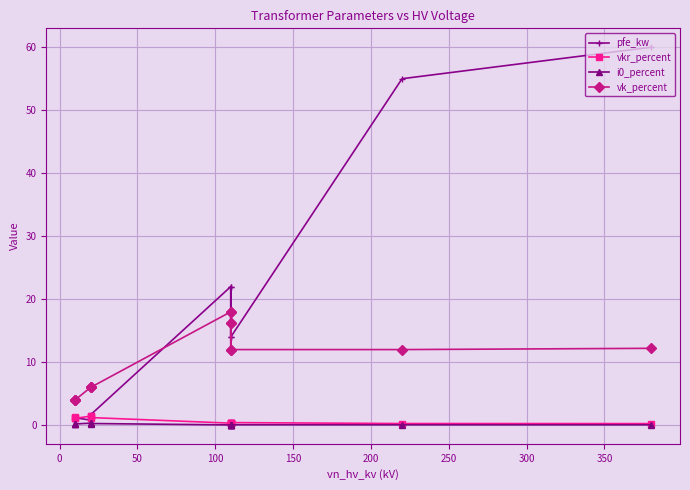

What is the difference between the maximum and minimum values in the vk_percent series?

14.0